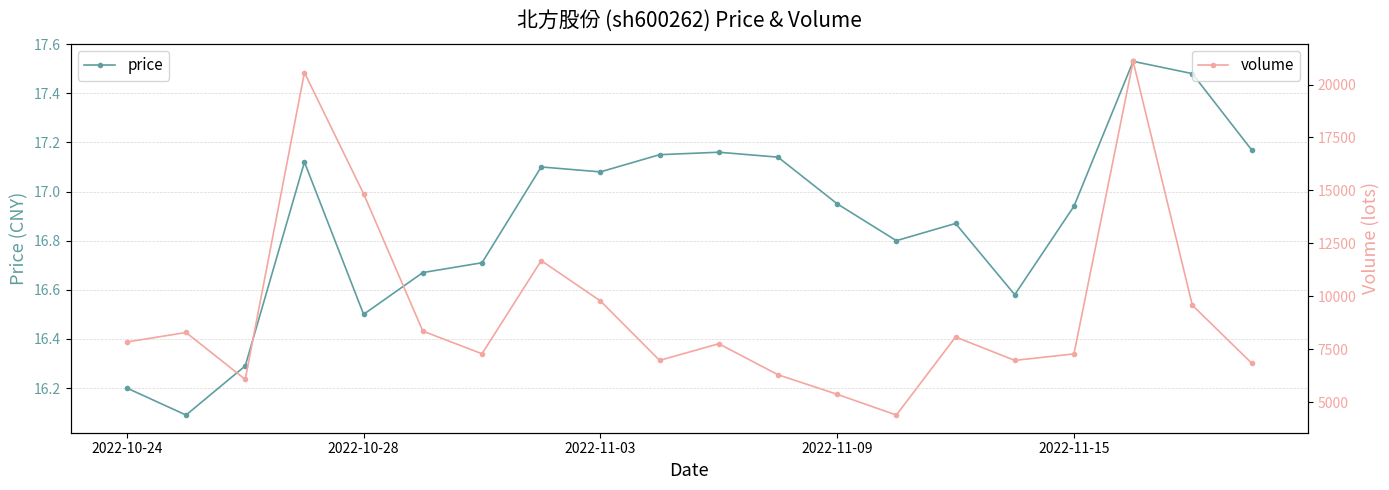

The volume series shows 5076.6 at 6. True or false?

False